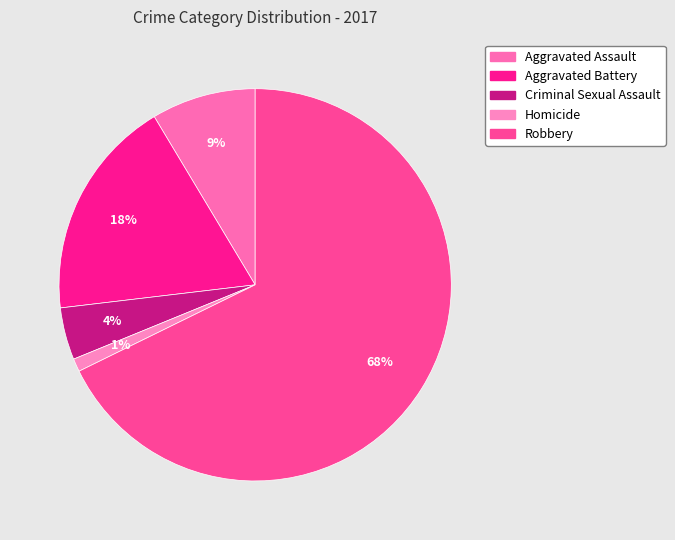

To the nearest percent, what is the combined percentage of Robbery and Aggravated Assault?

76%